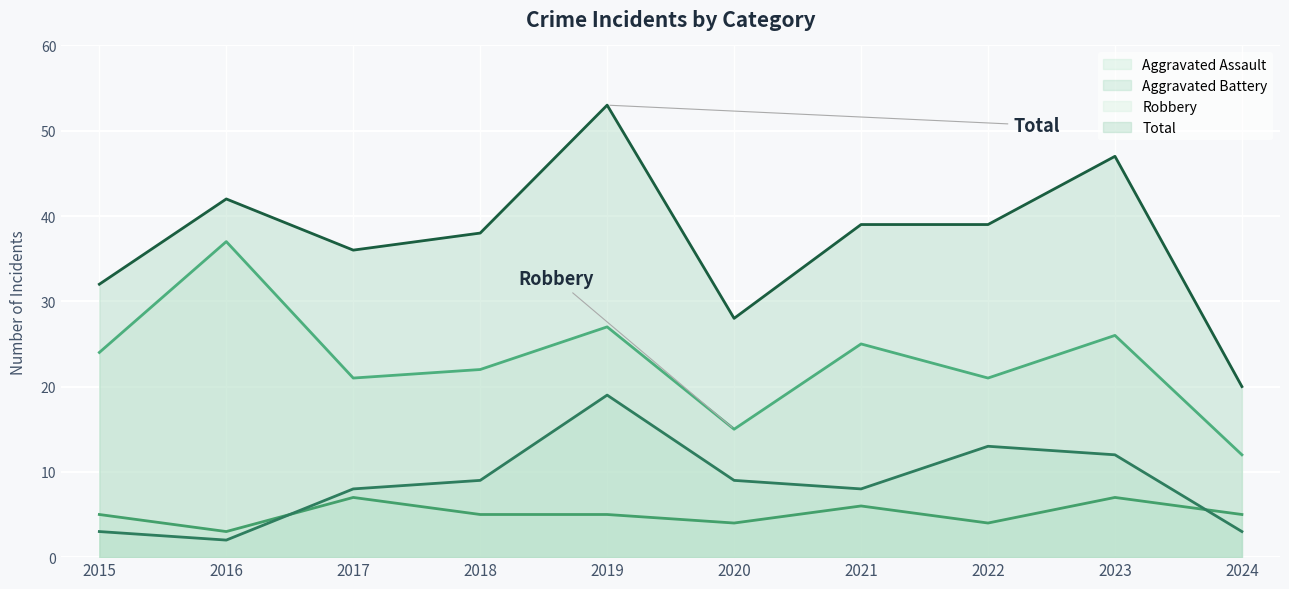

What is the total value across all series at 2018?

74